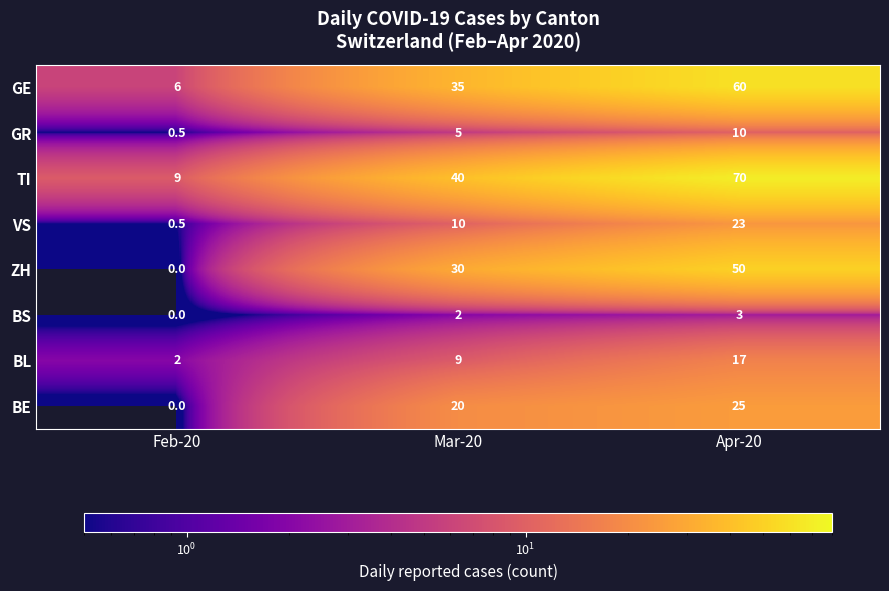

At which label is ZH closest to 25?

Mar-20